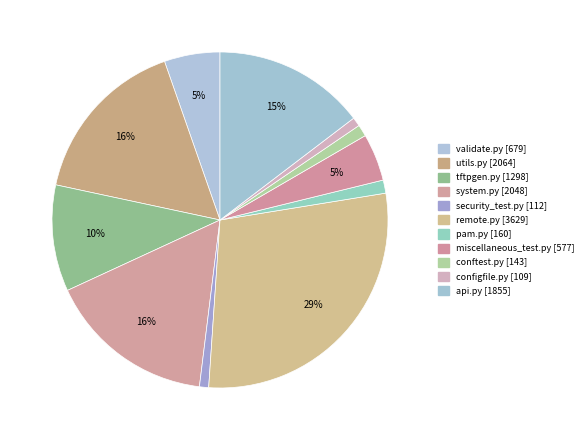

How many slices are in this pie chart?

11